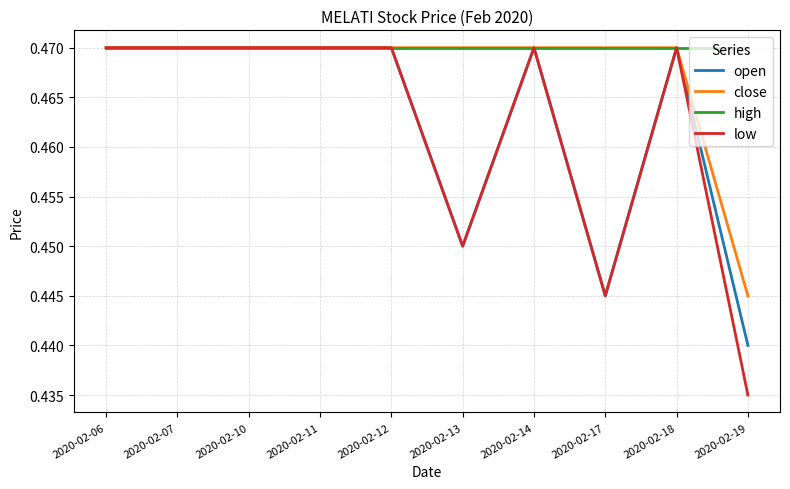

Which series has the largest total across all categories?

high